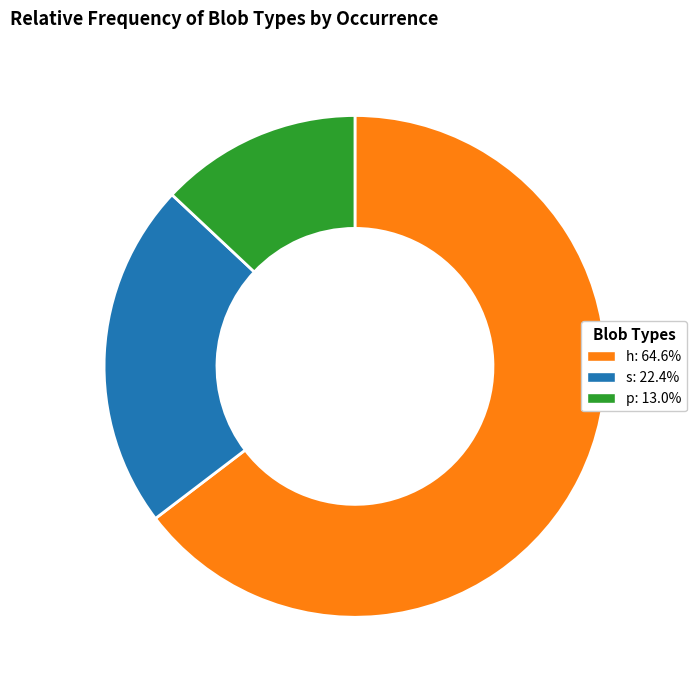

Approximately how many times larger is the value at h compared to p?

5.0